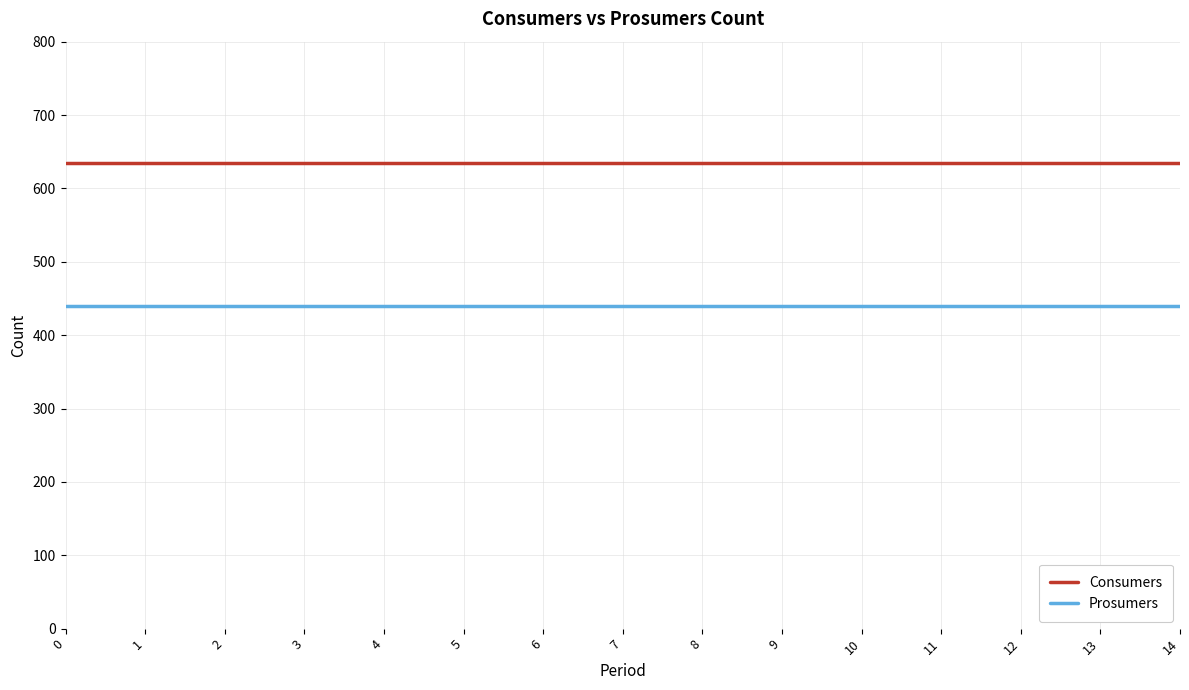

True or false: Prosumers has a value of 188 at 3.

False